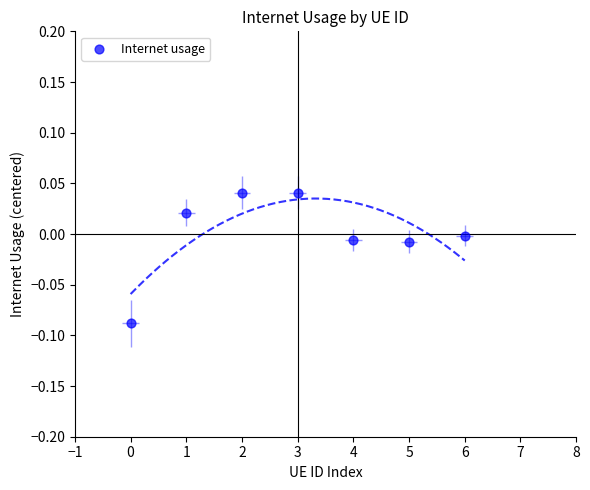

Between 2 and 5, which is larger?

2